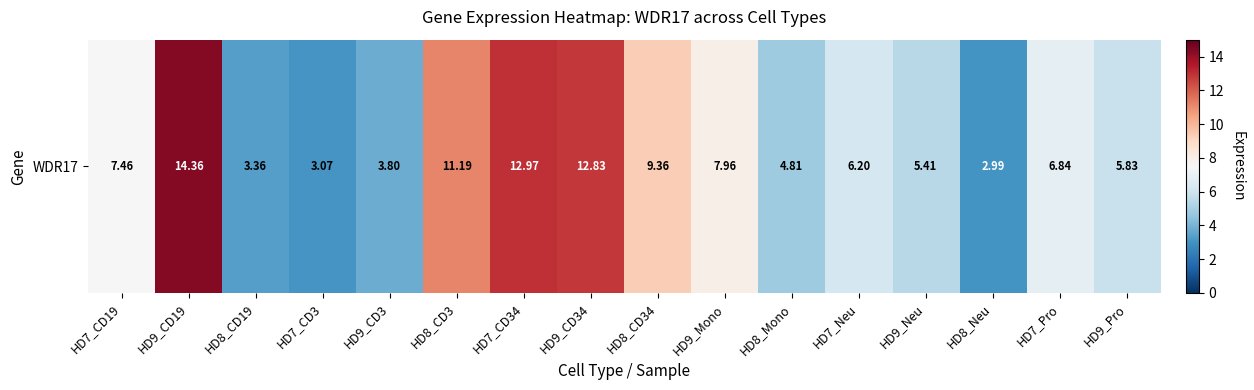

Is it true that the value at HD9_Pro is 5.8?

True